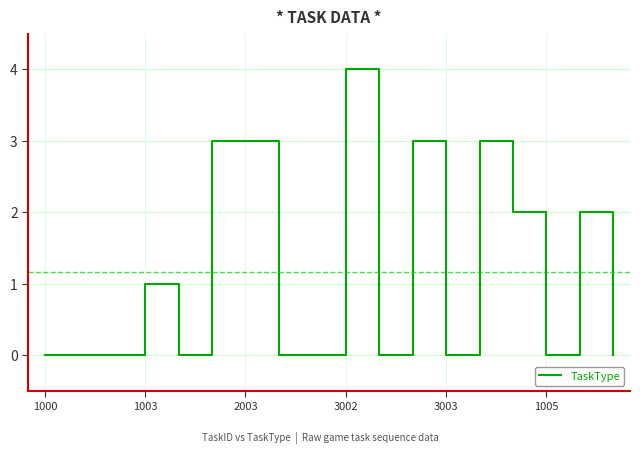

True or false: there are more than 1 points higher than both neighbors.

True